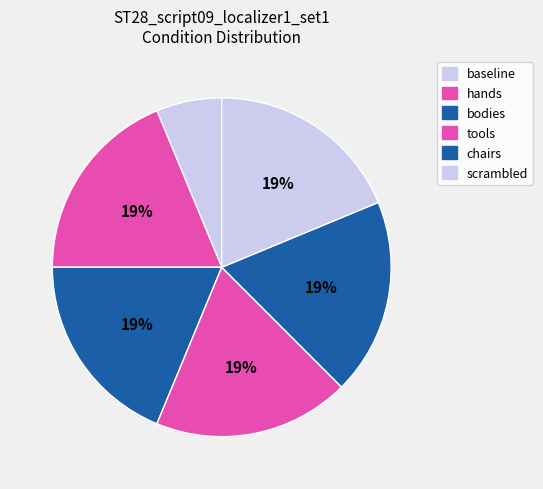

Which slice is the smallest?

baseline